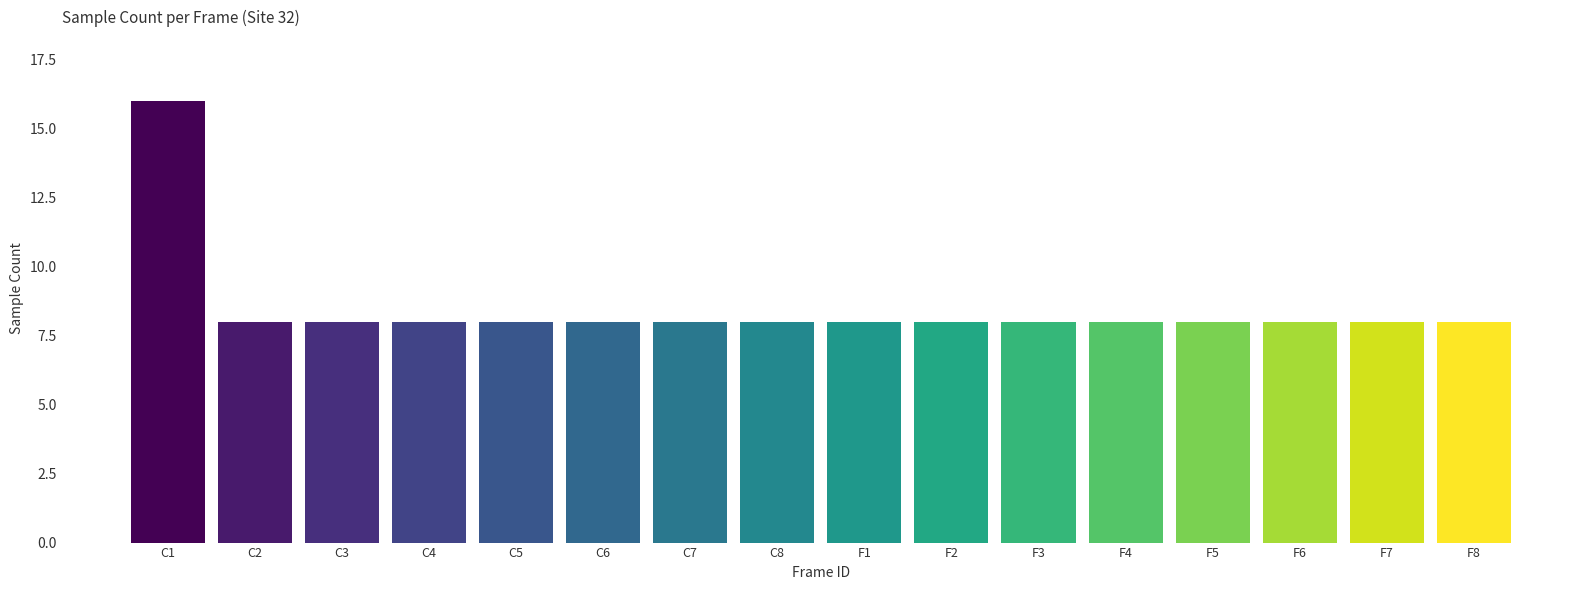

What is the label of the 12th bar from the left?

F4